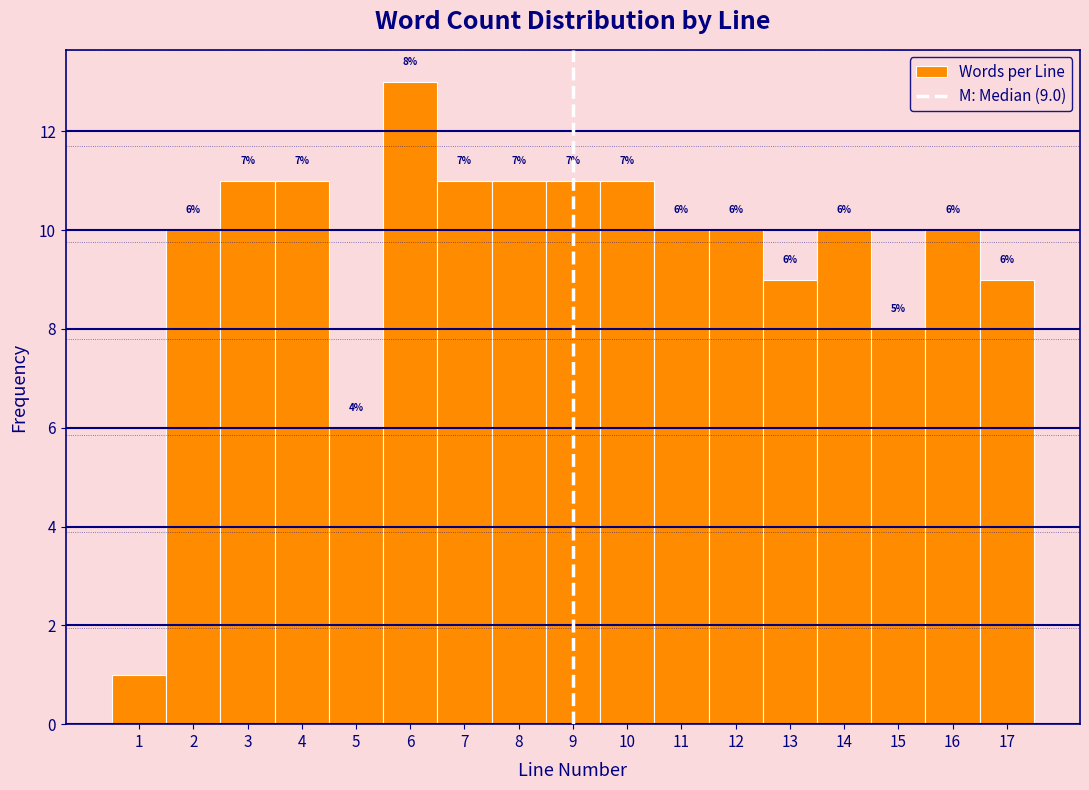

Over which range of the x-axis is the bar tallest?

5.5 to 6.5